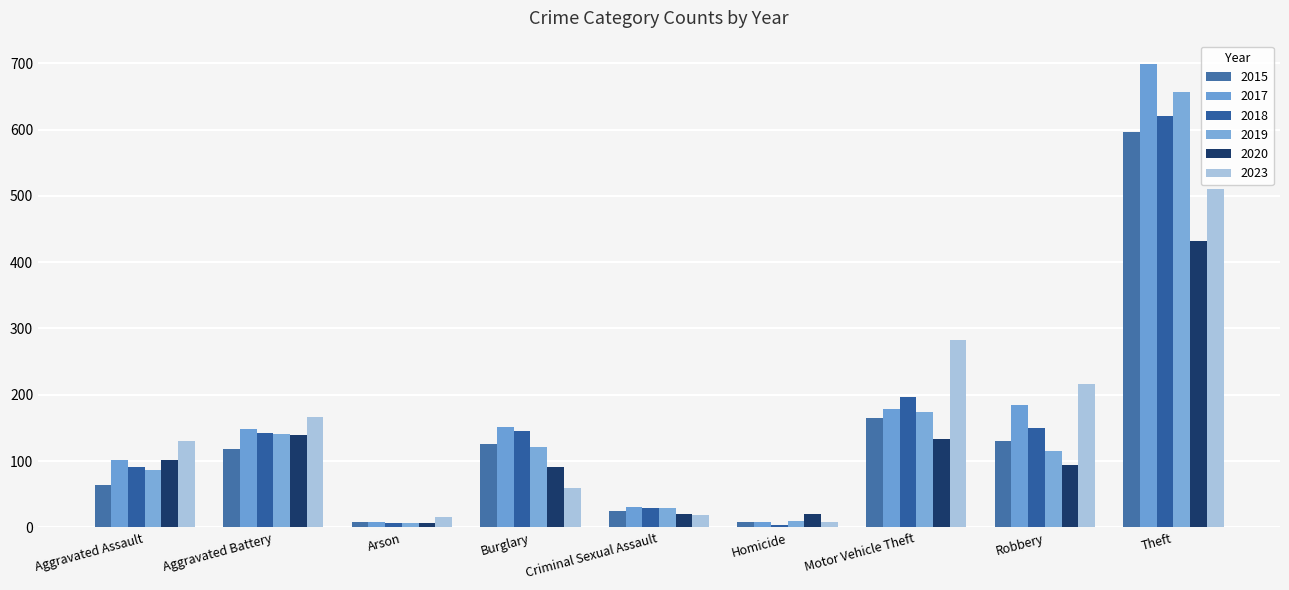

What are all the series names shown in the legend?

2015, 2017, 2018, 2019, 2020, 2023